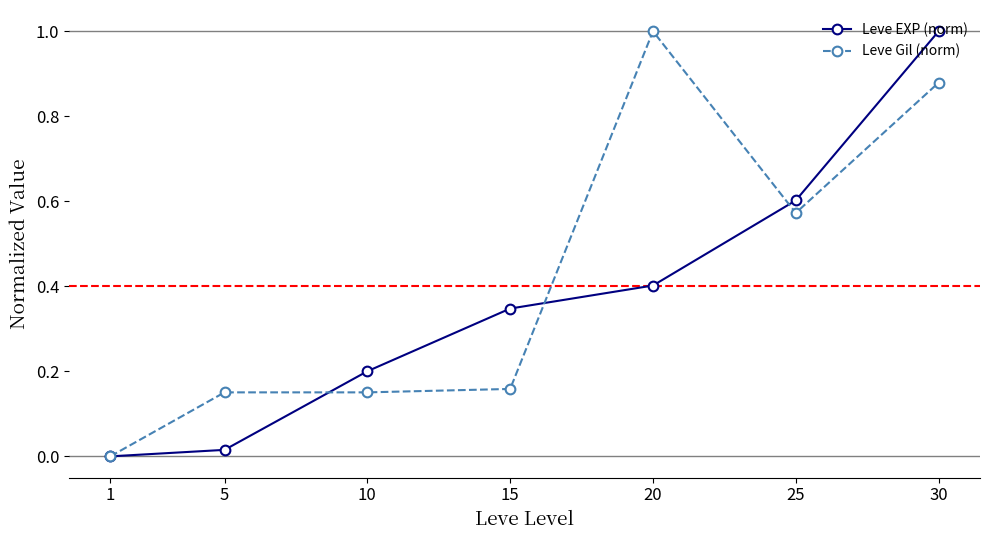

True or false: Leve EXP (norm) has more than 0 points higher than both neighbors.

False